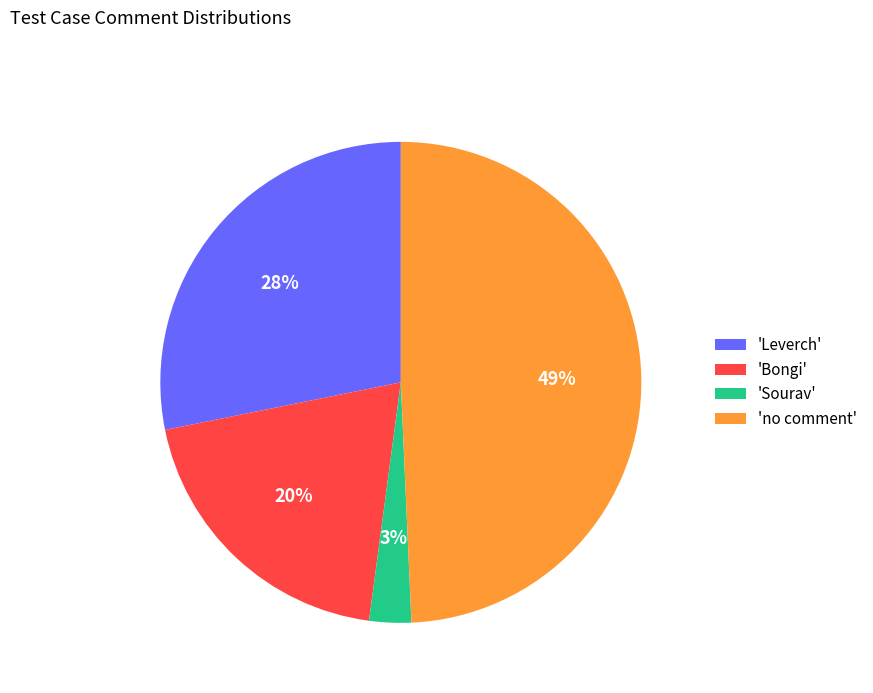

Which category has the biggest portion of the pie?

'no comment'